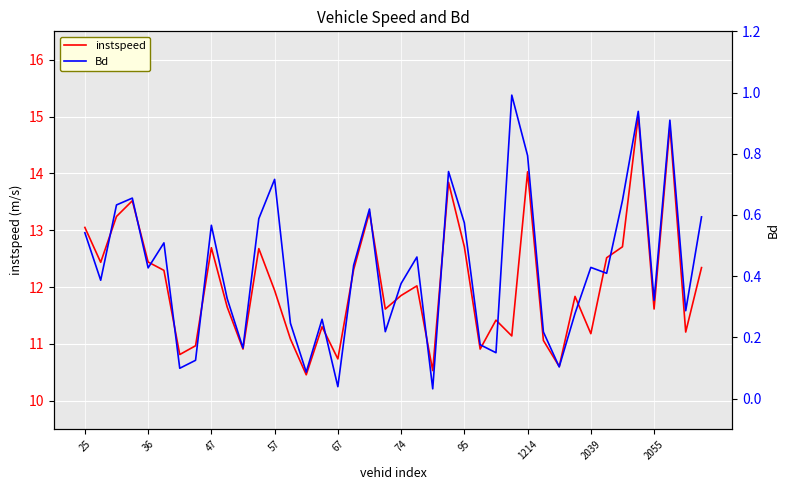

What is the maximum value for instspeed?

15.0